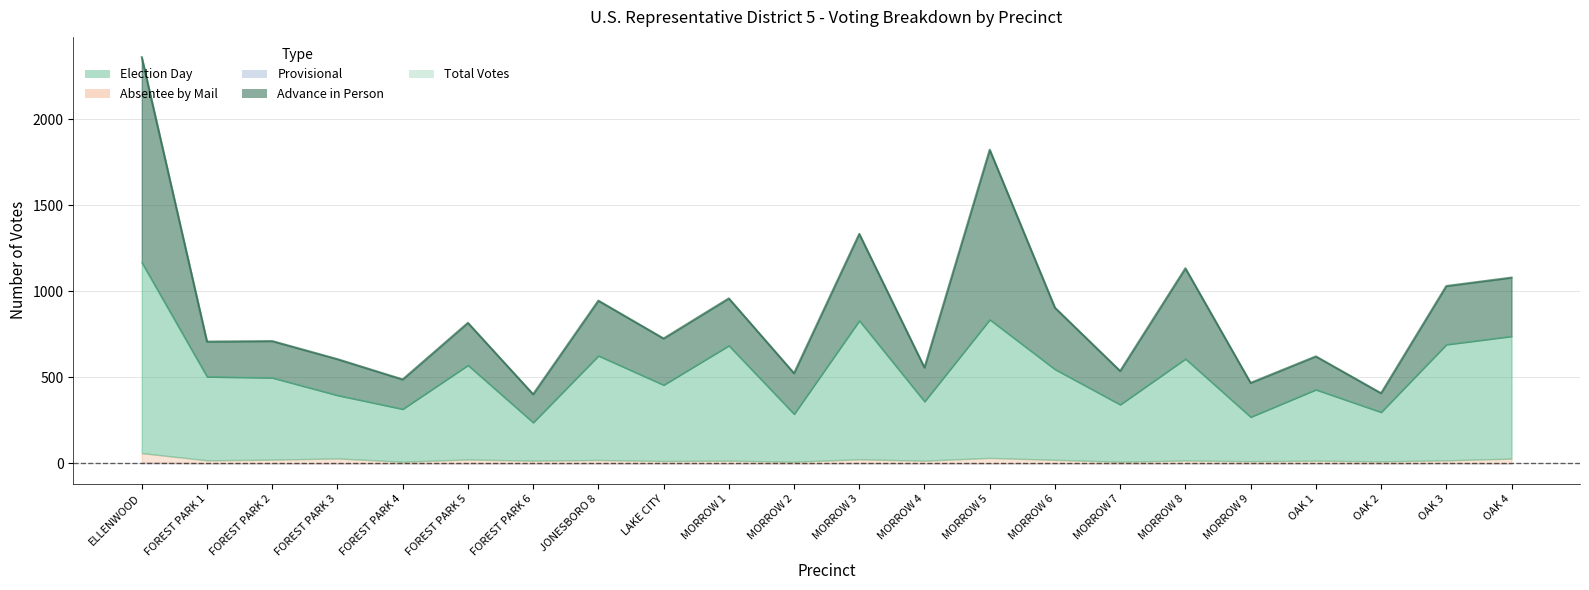

True or false: Absentee by Mail and Advance in Person cross at least once.

False